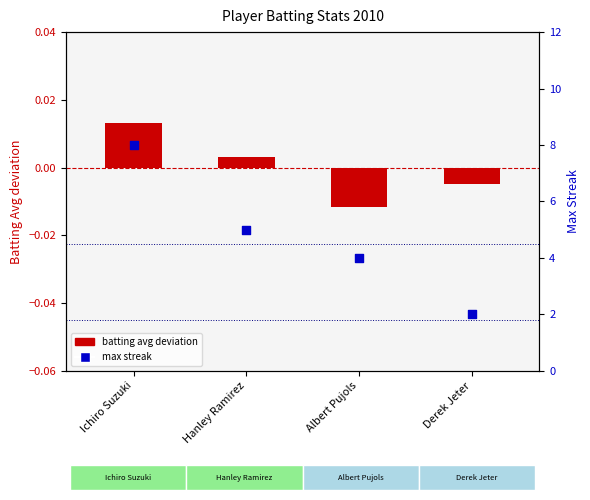

At how many categories does at least one series exceed 2?

3